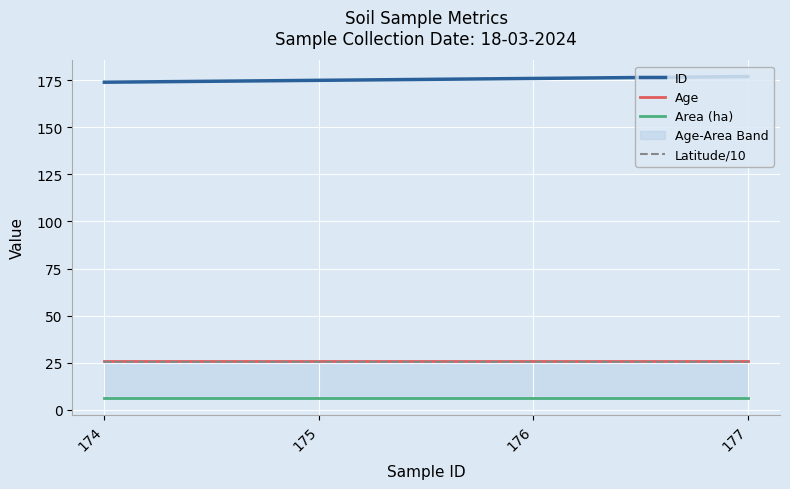

What is the difference between the highest and lowest values at 175?

169.0